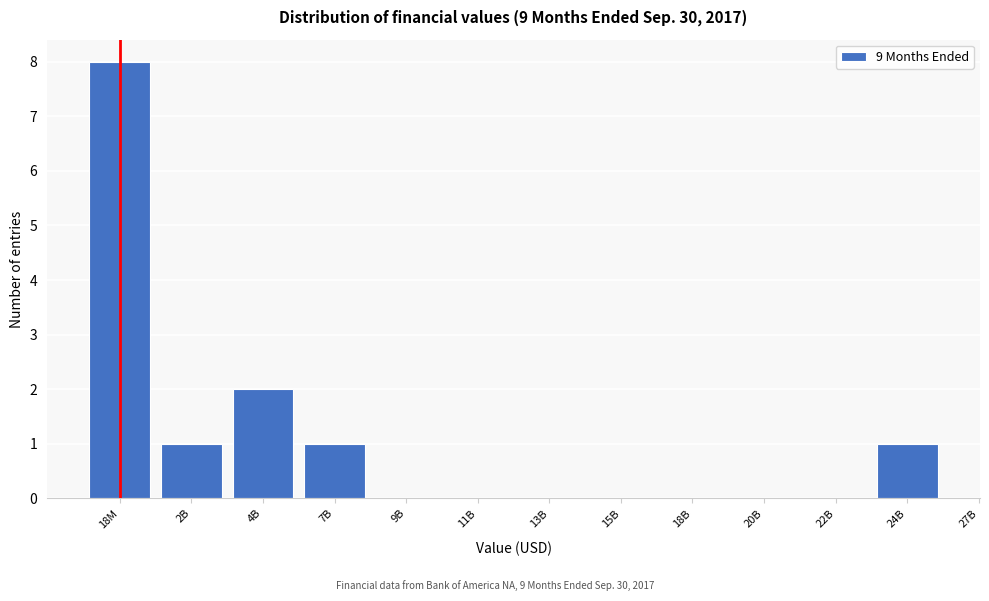

Reading left to right, extract all data points from this chart.

18M=8	2B=1	4B=2	7B=1	9B=0	11B=0	13B=0	15B=0	18B=0	20B=0	22B=0	24B=1